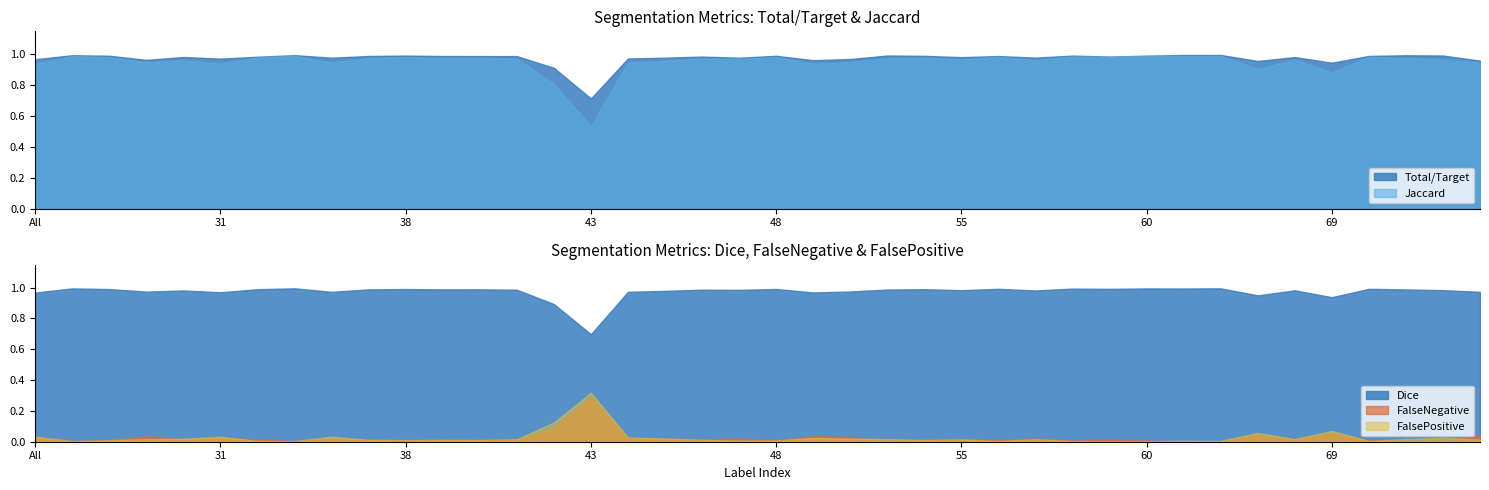

Which series changed the most between 30 and 60?

Jaccard